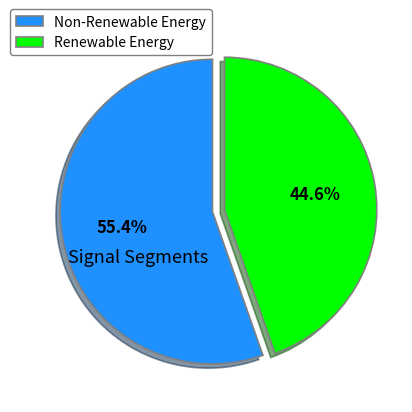

Combined, what portion of the pie is Non-Renewable Energy and Renewable Energy?

100.0%